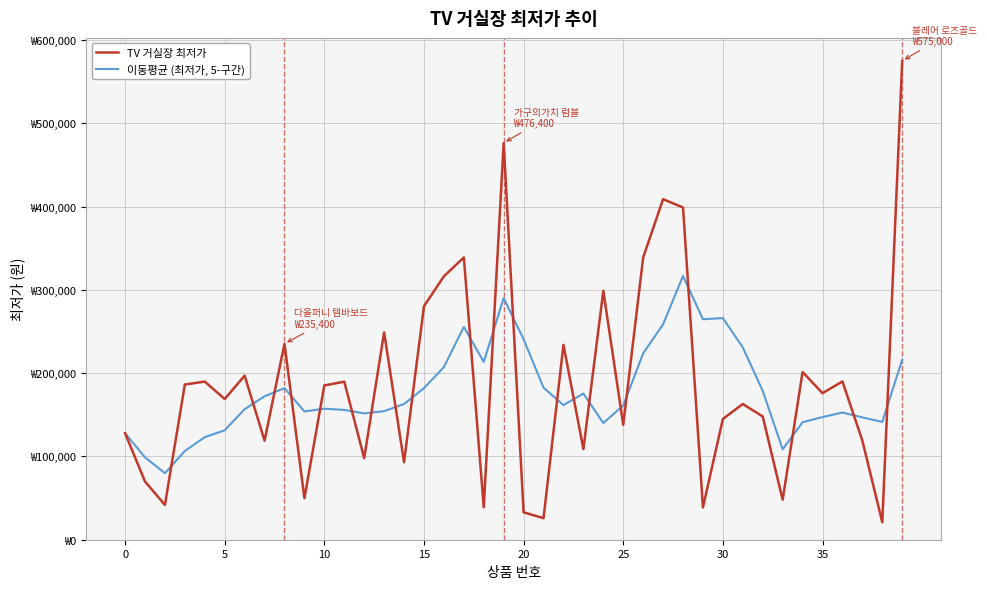

At how many categories does at least one series exceed 568223?

1